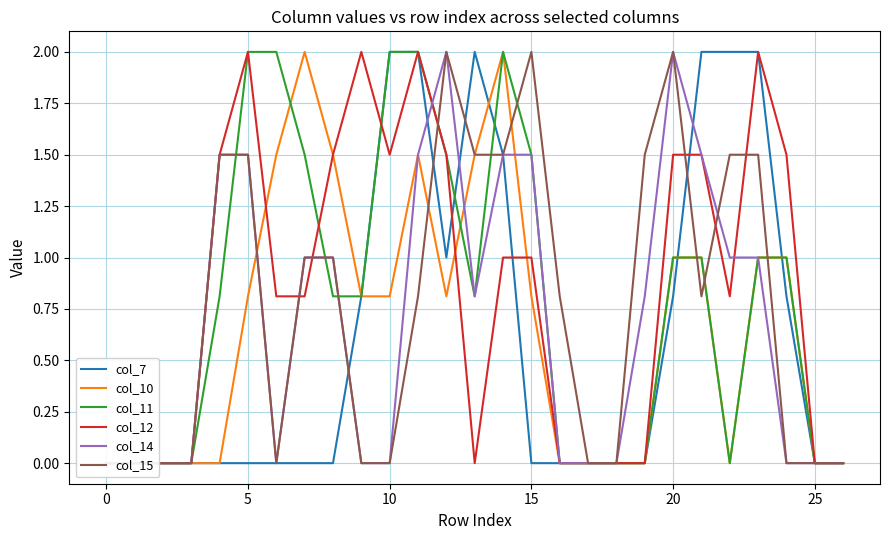

Which category has the highest value in the col_7 series?

10